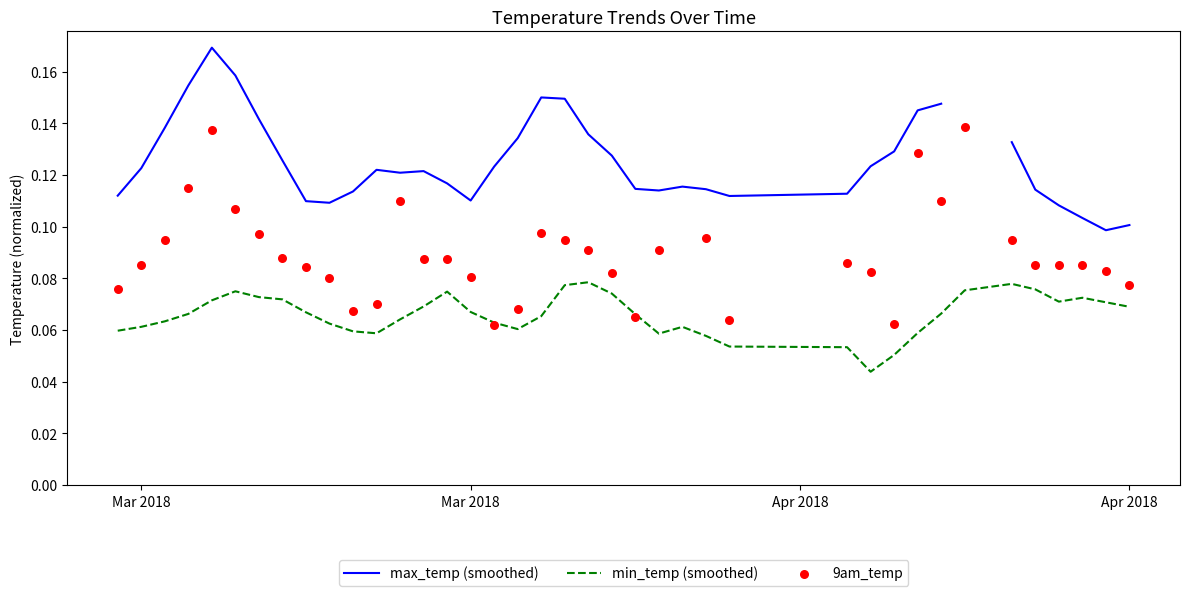

Which series contains the lowest Y value?

min_temp (smoothed)